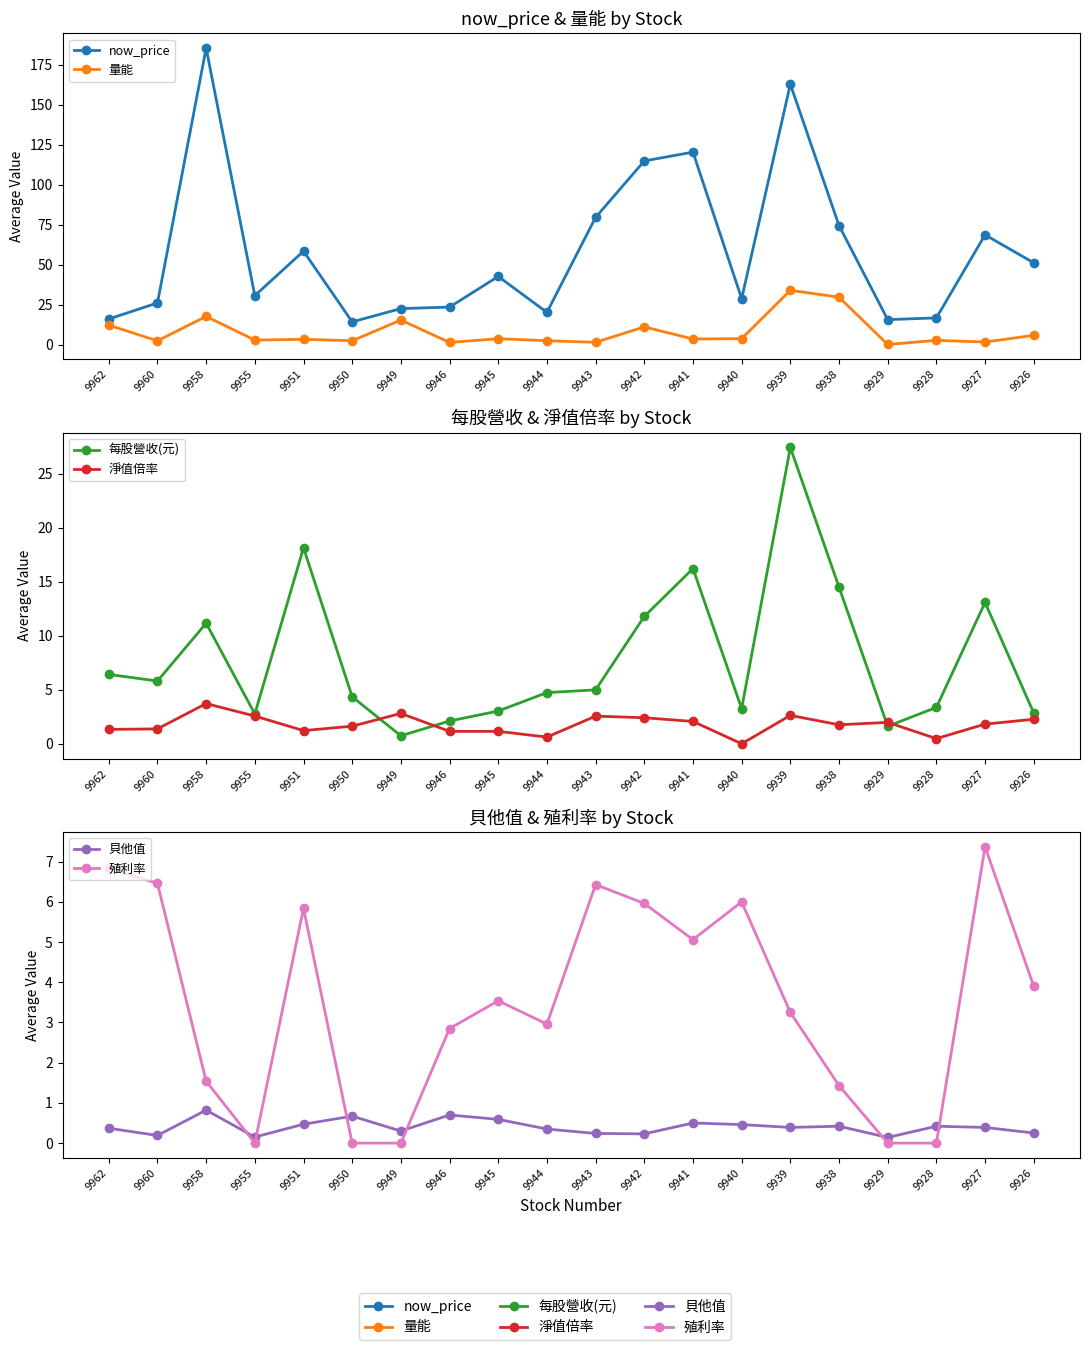

Which series has the largest total across all categories?

now_price